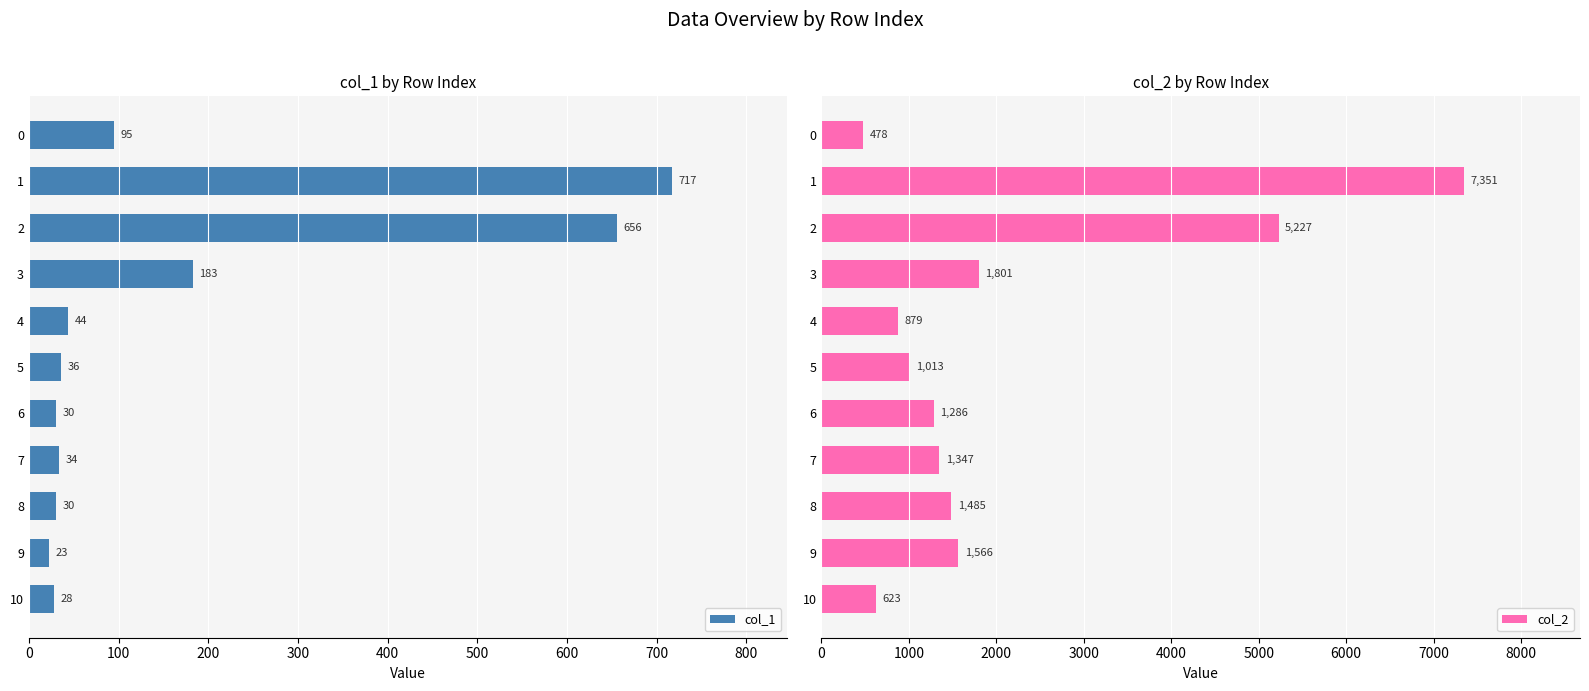

What is the average value of the col_1 series?

171